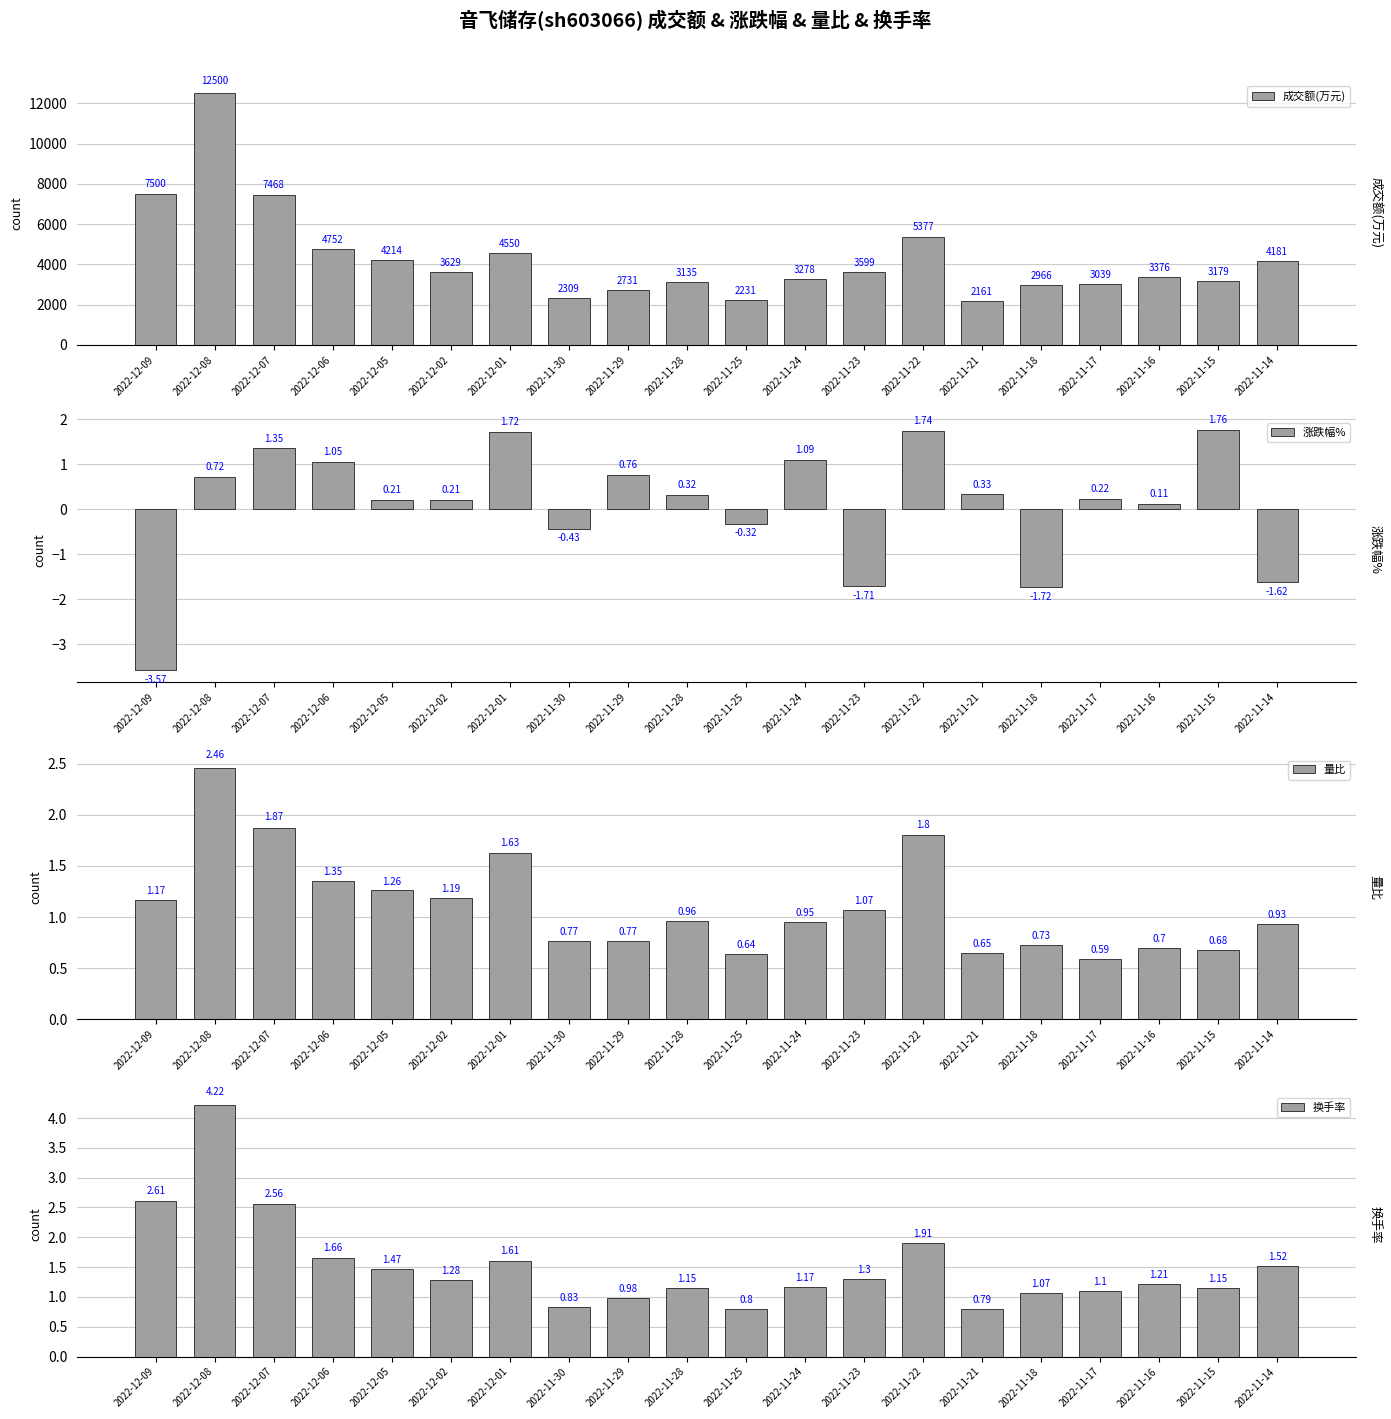

At 2022-11-17, list the series in order from smallest to largest.

涨跌幅%, 量比, 换手率, 成交额(万元)